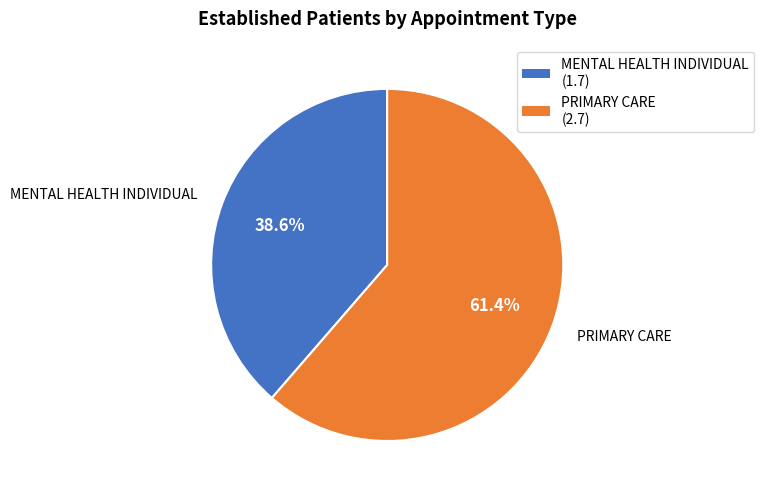

The PRIMARY CARE slice represents 61% of the pie. True or false?

True